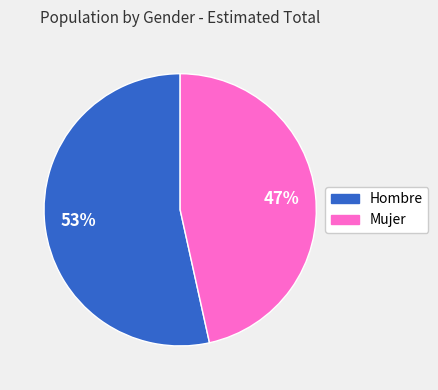

Combined, do Hombre and Mujer account for over 50%?

Yes